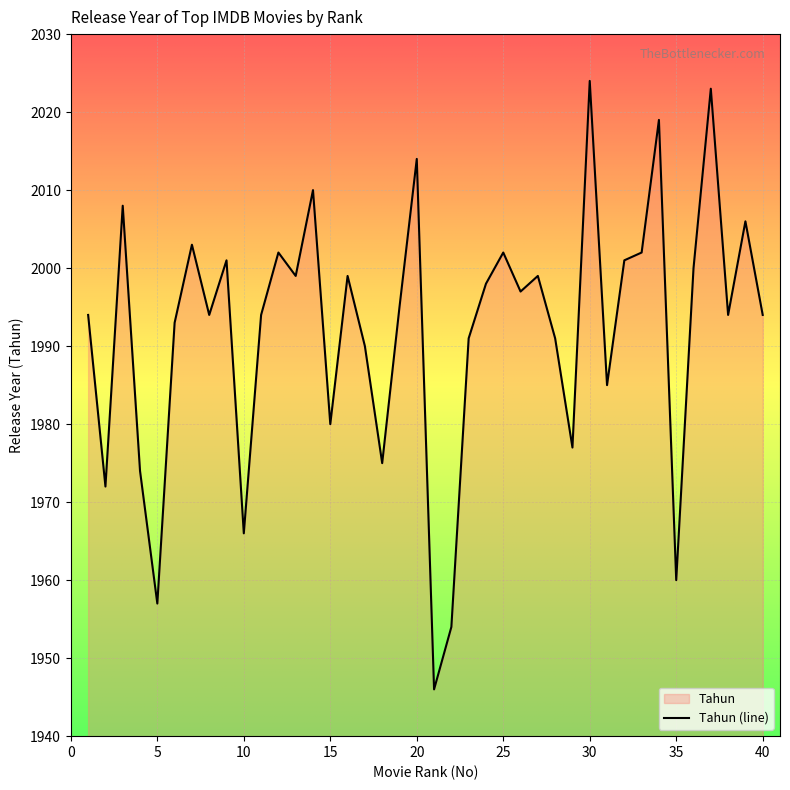

What is the value of the 5th point from the left?

1957